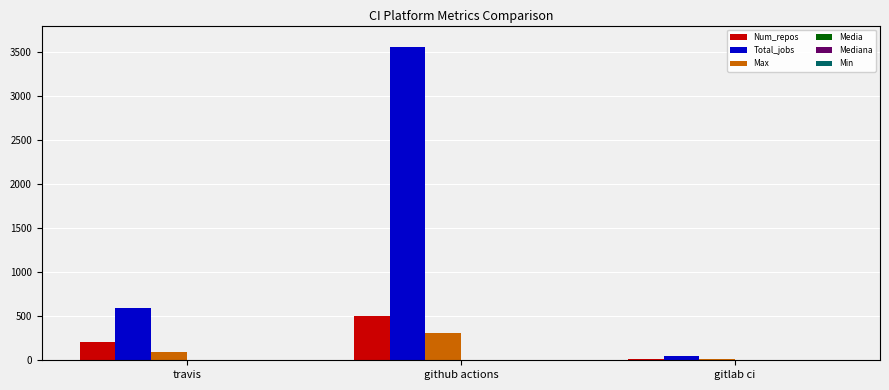

Which series changed the most between travis and gitlab ci?

Total_jobs